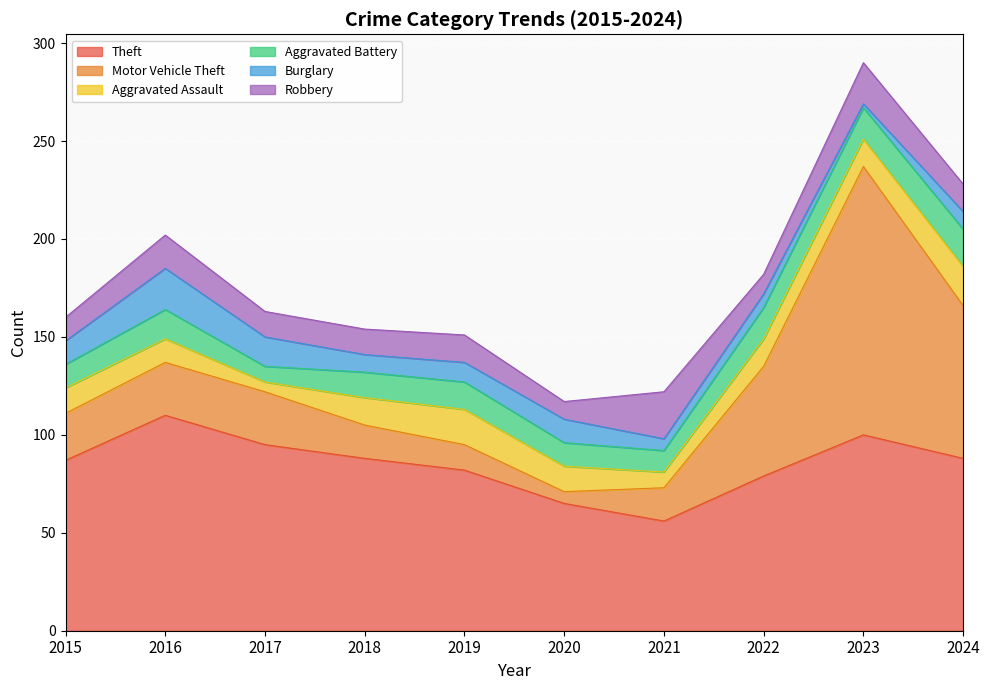

True or false: Theft has more than 0 points higher than both neighbors.

True